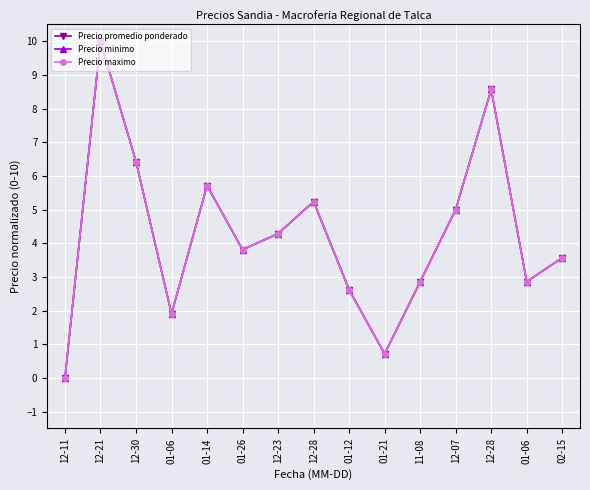

What is the greatest value displayed?

10.0